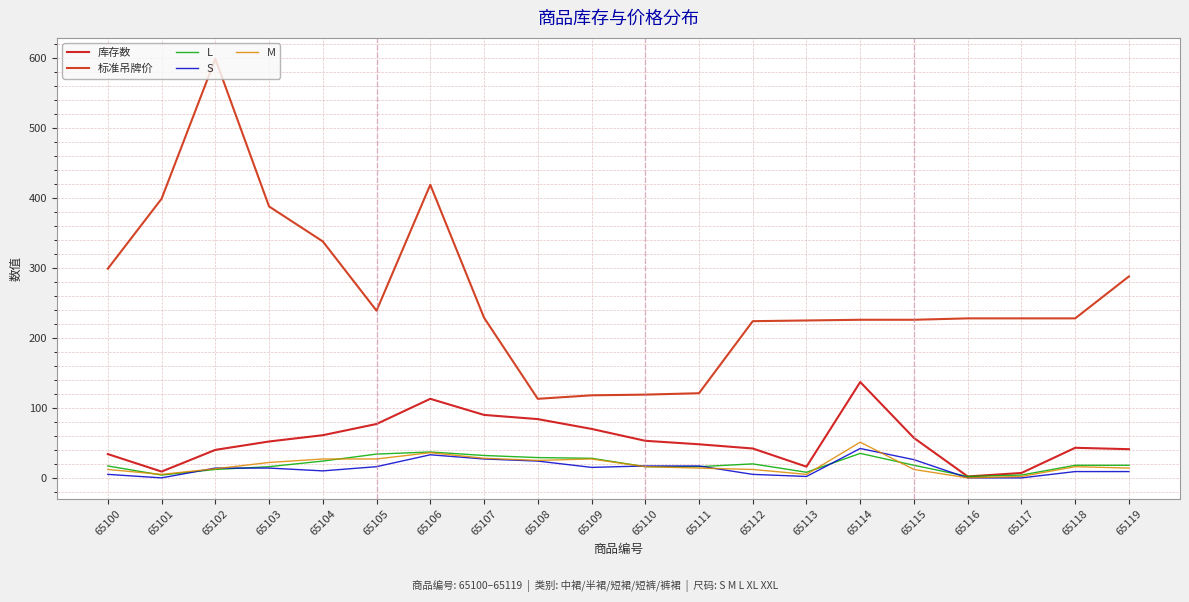

Does the chart have visible grid lines?

Yes